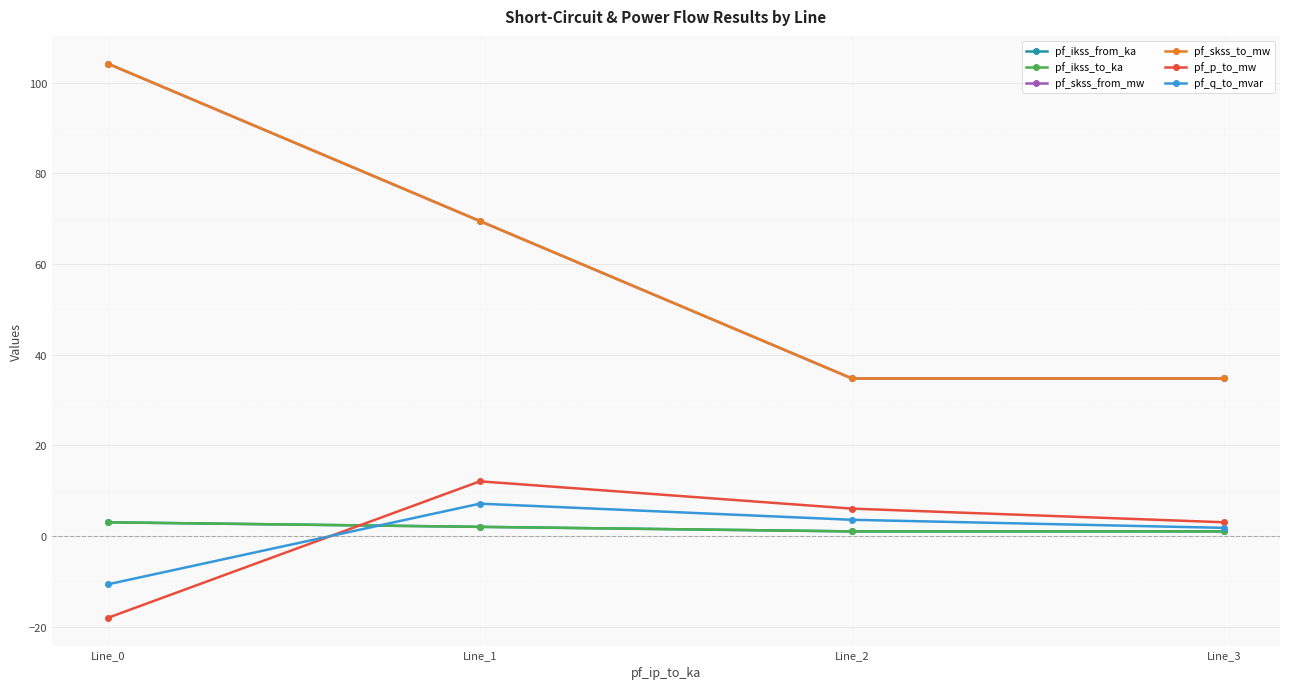

Which series changed the most between Line_0 and Line_2?

pf_skss_from_mw